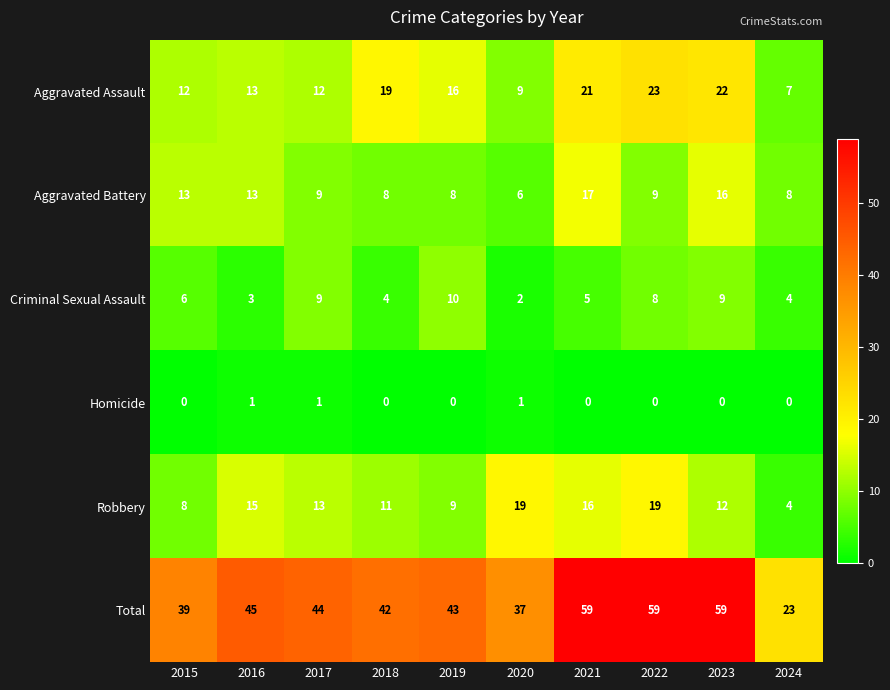

Which series has the largest total across all categories?

Total